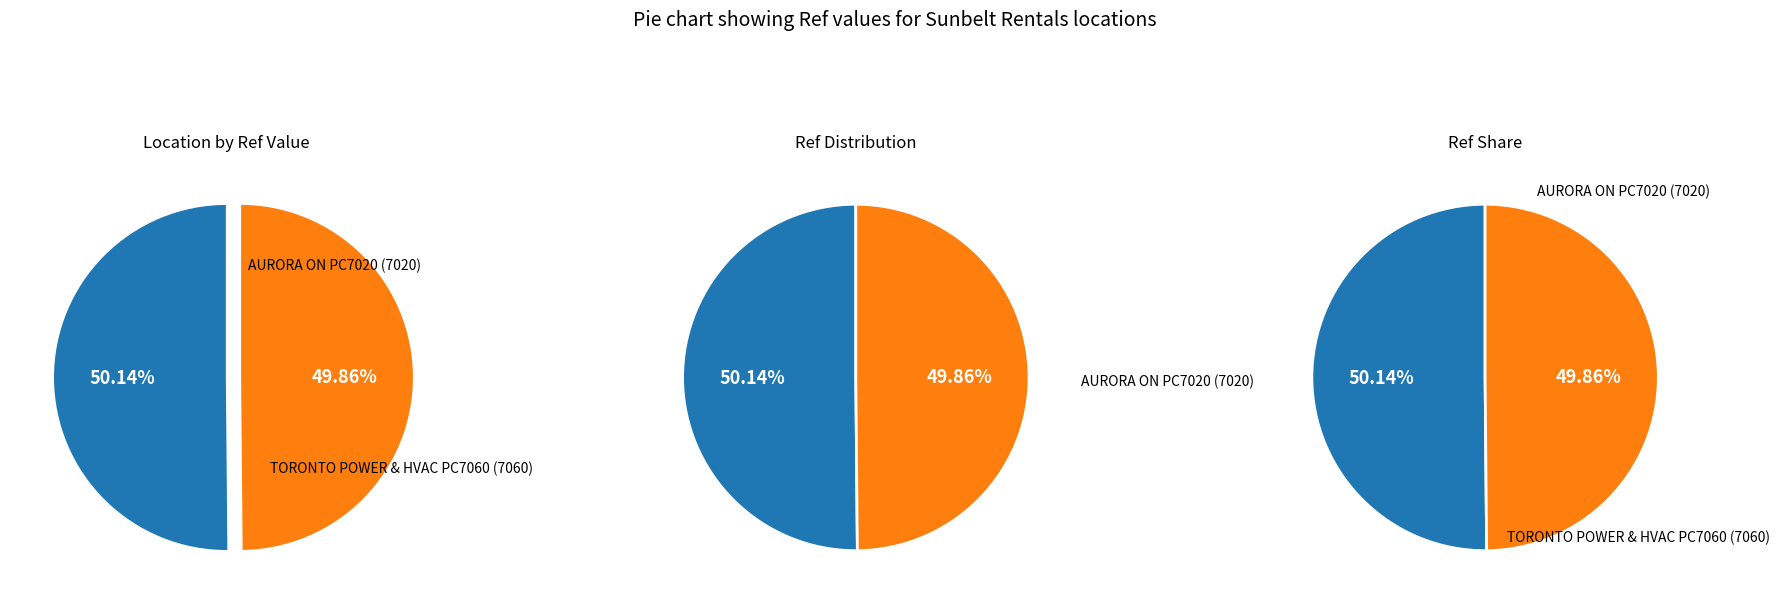

The TORONTO POWER & HVAC PC7060 slice represents 50% of the pie. True or false?

True